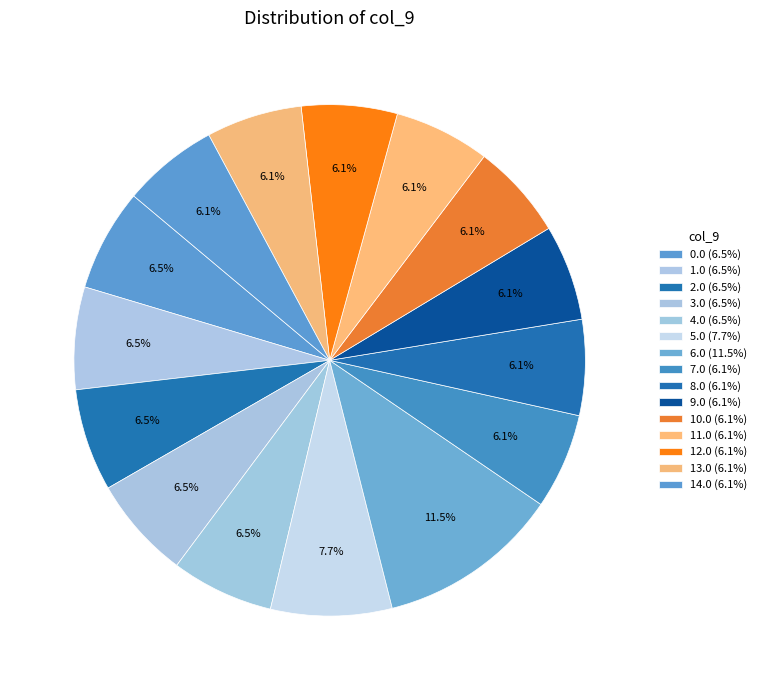

Count the number of slices in the pie.

15